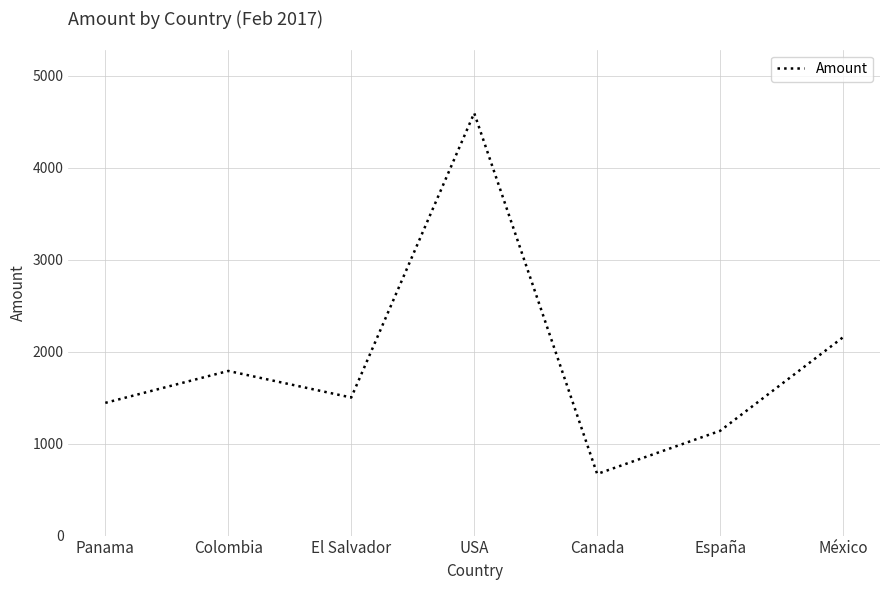

What is the minimum value shown in the chart?

670